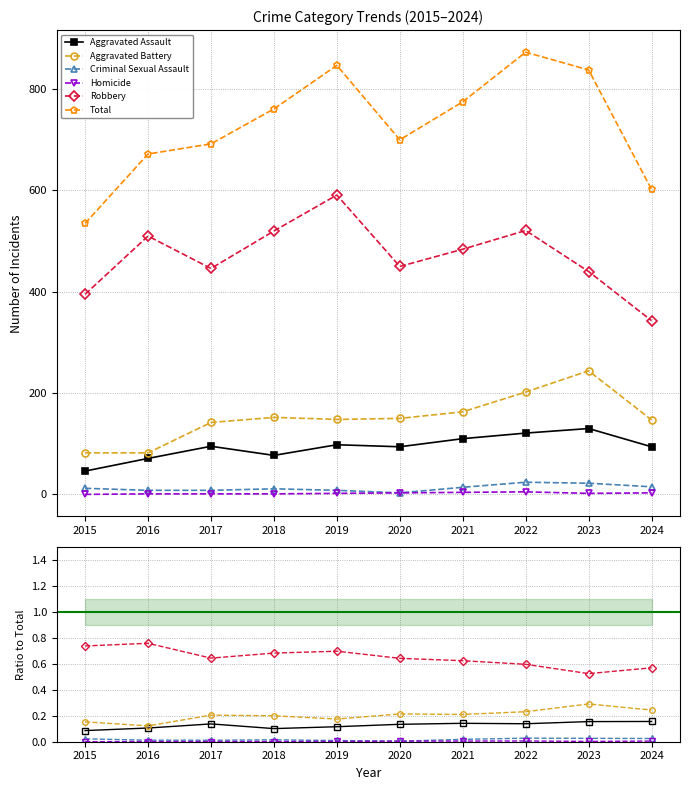

What is the sum of all Aggravated Battery values?

2.0